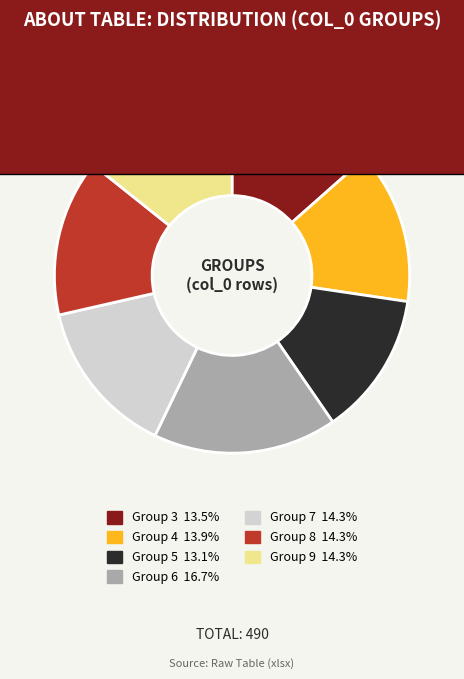

Is there a majority slice in this chart?

No